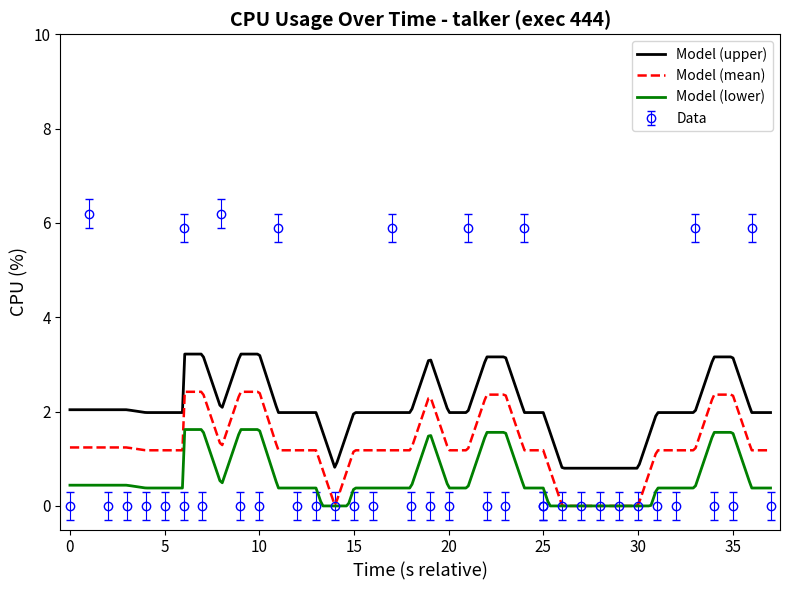

How many points are higher than both their immediate neighbors (excluding endpoints)?

9